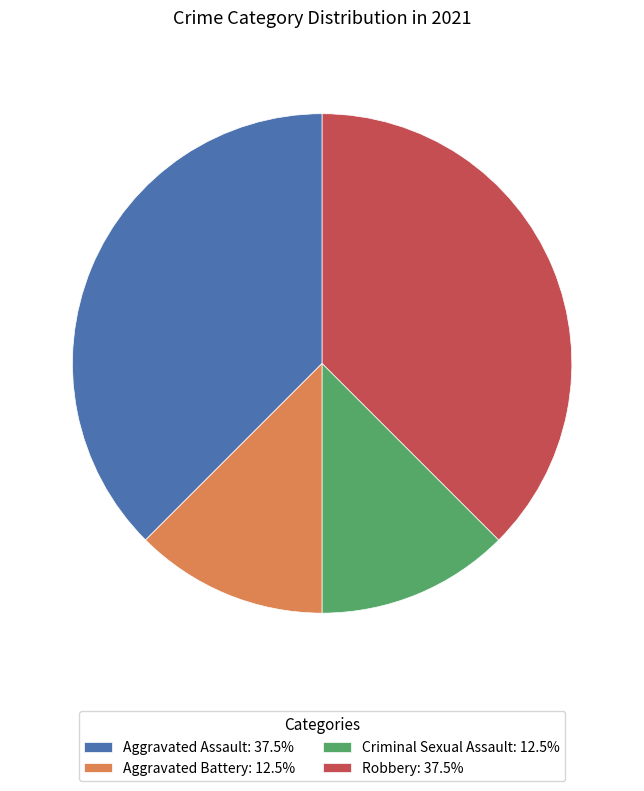

Approximately how many times larger is the value at Aggravated Battery: 12.5% compared to Aggravated Assault: 37.5%?

0.3